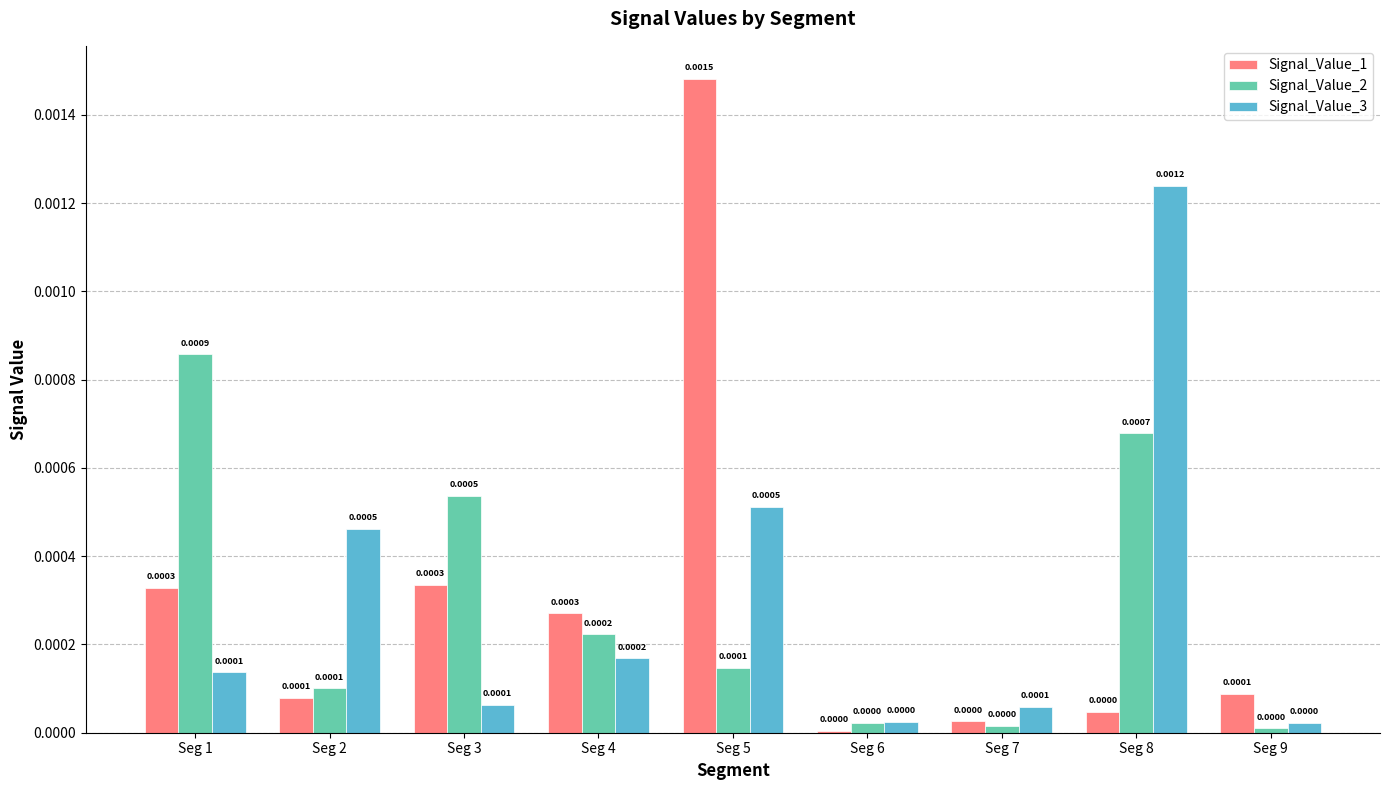

The Signal_Value_3 series shows 0.0 at Seg 8. True or false?

True